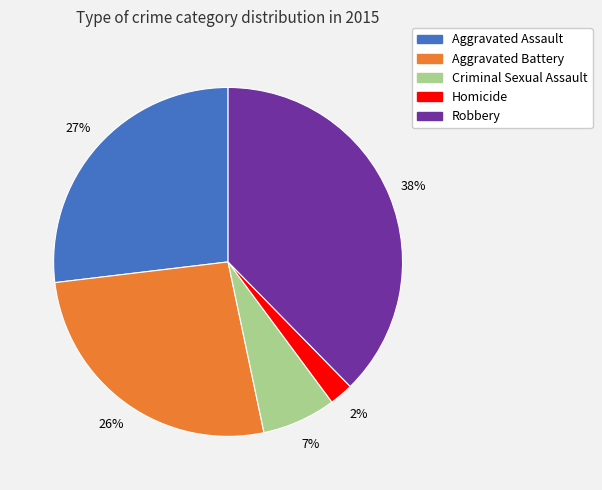

Does Criminal Sexual Assault account for over 50% of the chart?

No